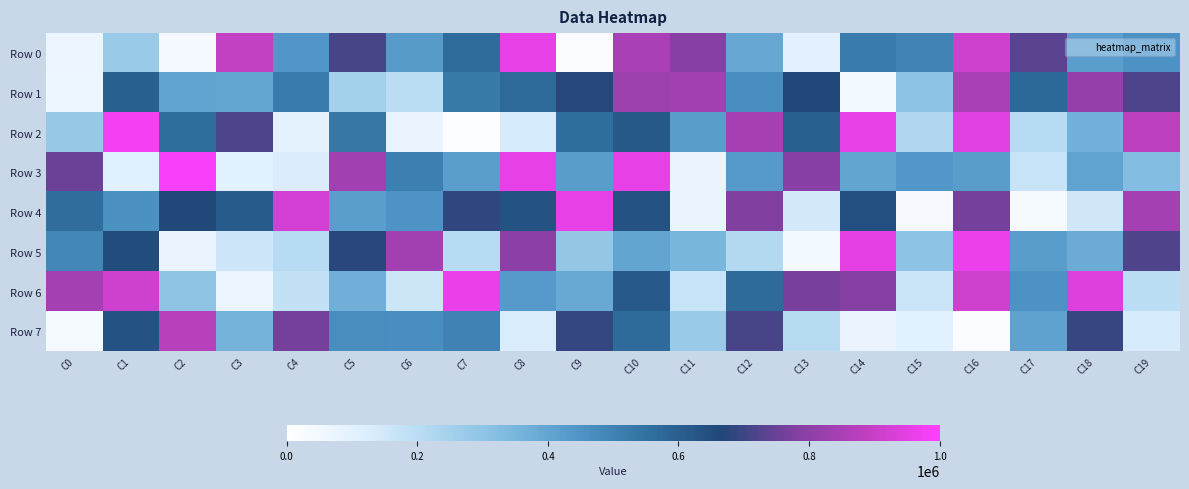

Between C0 and C7, which series saw the biggest shift?

Row 0